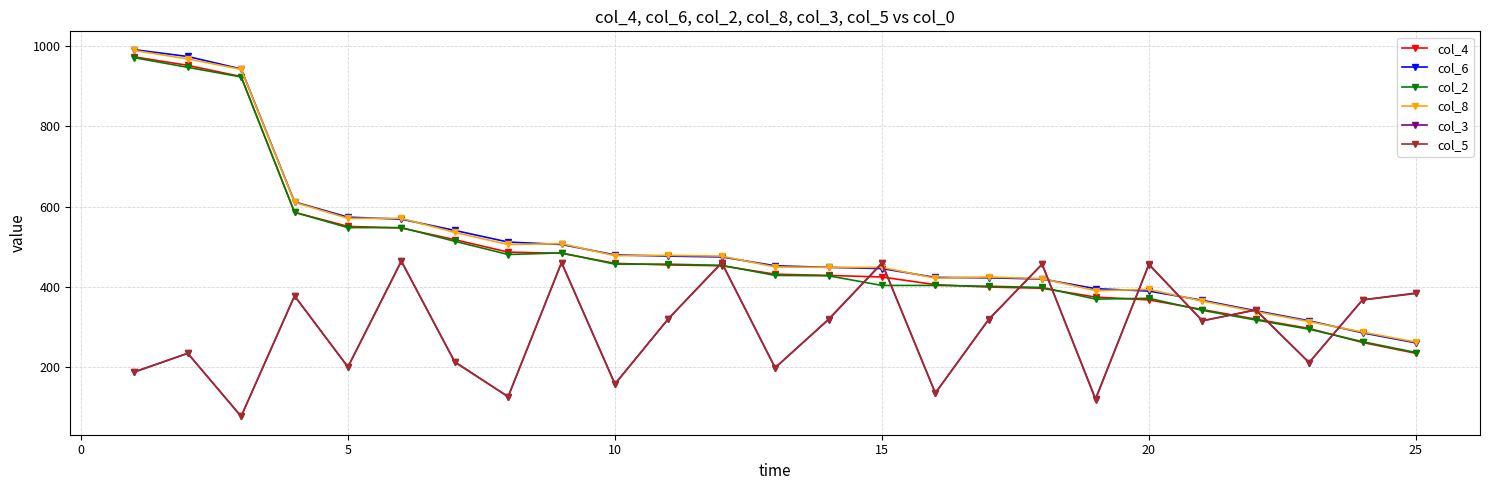

What is the value of the col_5 point at the 9th from the left?

461